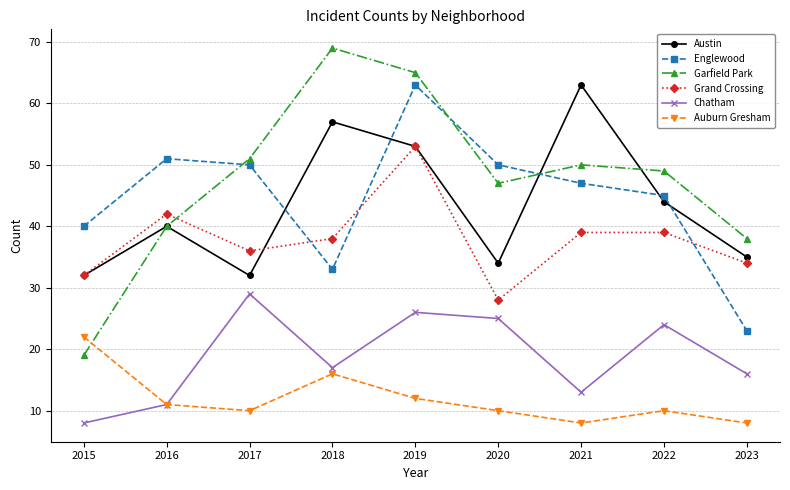

At which category does Chatham reach its first local peak?

2017